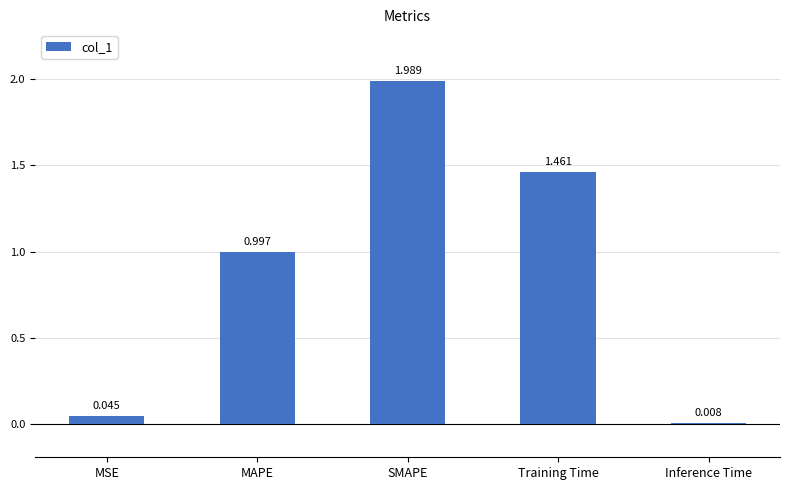

What is the change in value from SMAPE to Inference Time?

-2.0